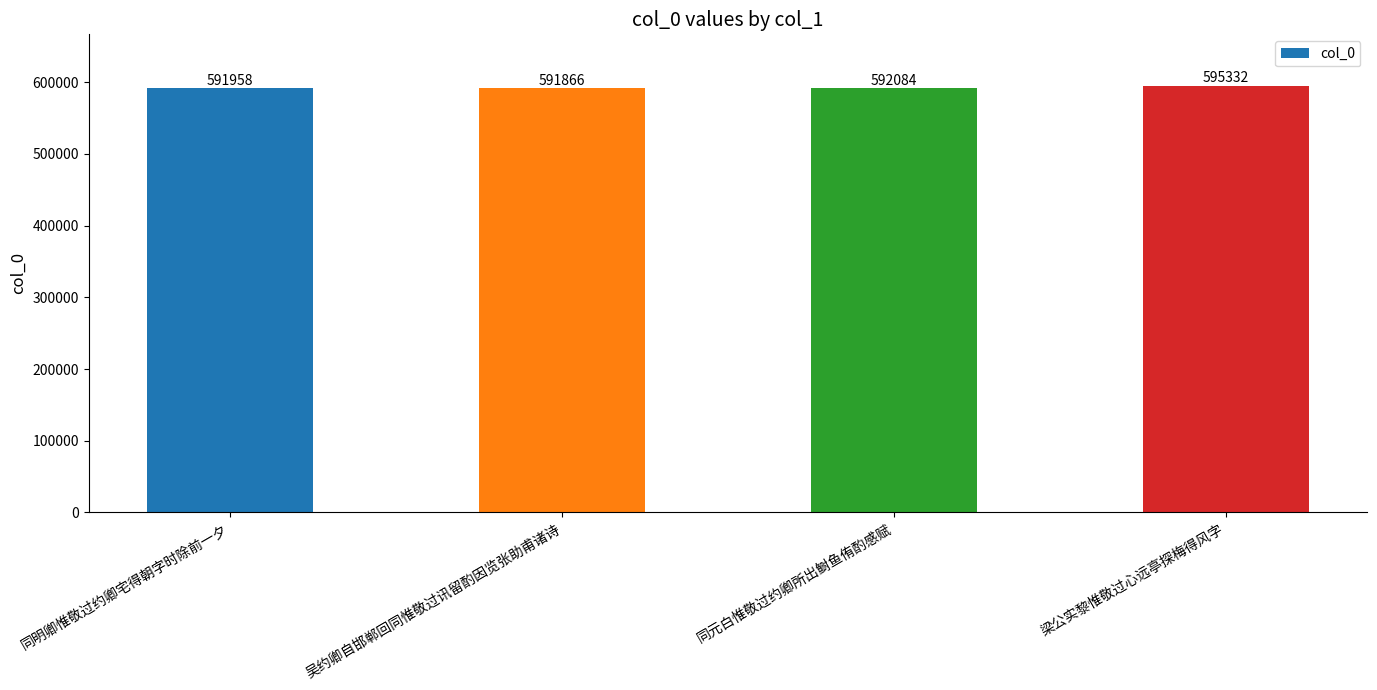

What is the sum of the values at 梁公实黎惟敬过心远亭探梅得风字 and 同明卿惟敬过约卿宅得朝字时除前一夕?

1187290